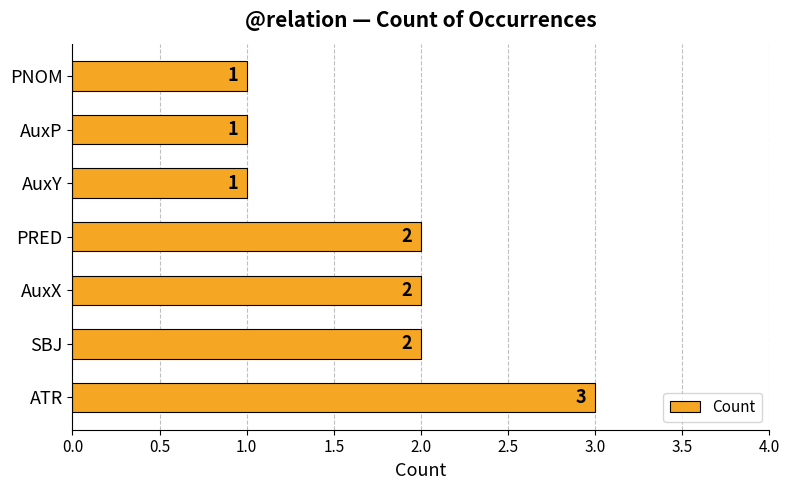

What is the sum of all values?

12